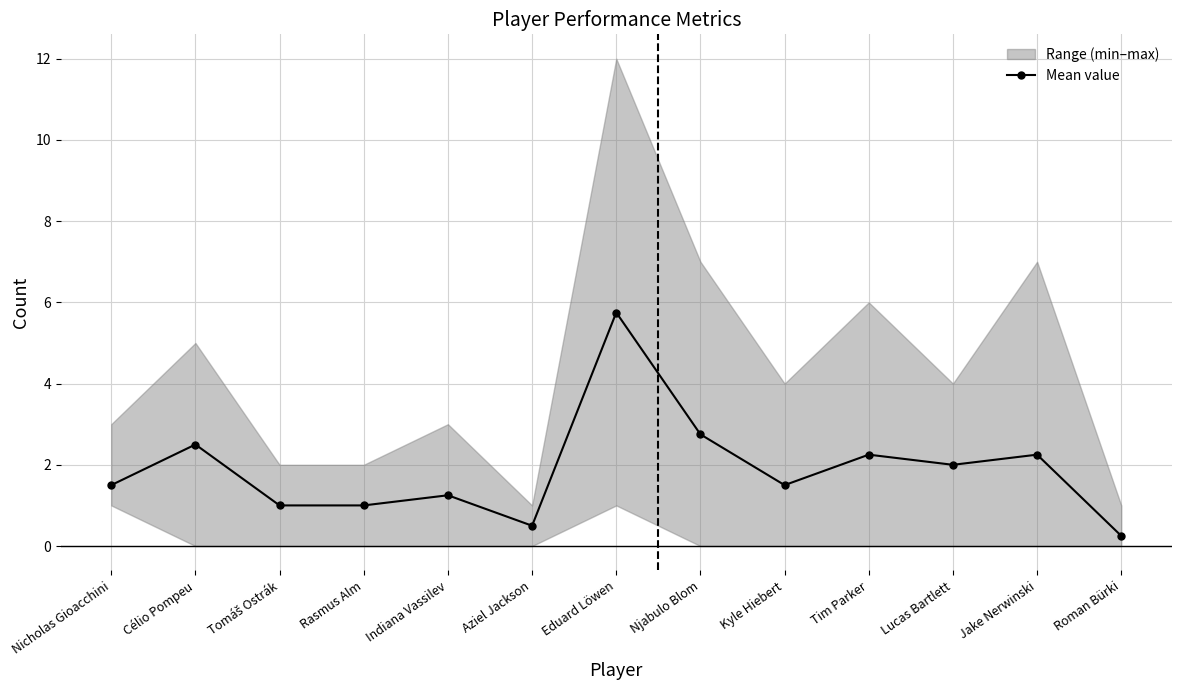

What is the minimum value shown in the chart?

0.2